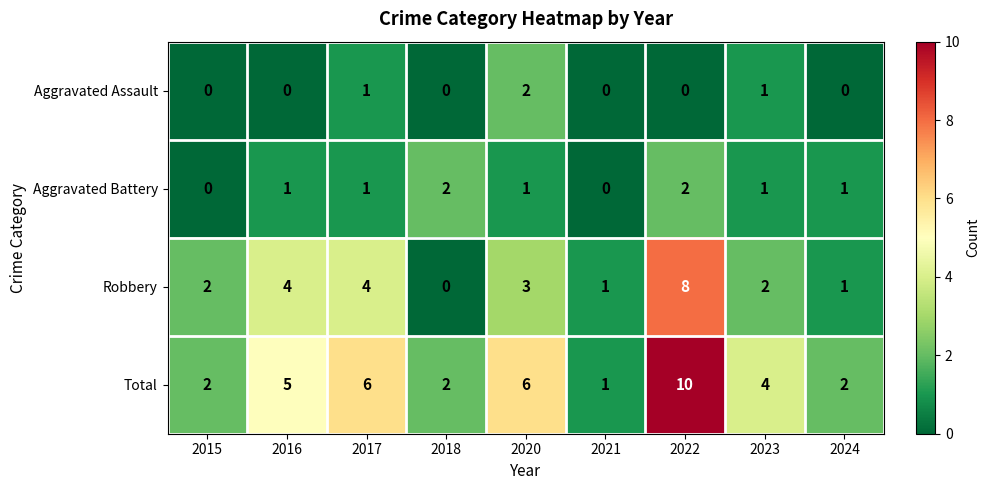

What is the difference between the second highest and second lowest values in the Total series?

4